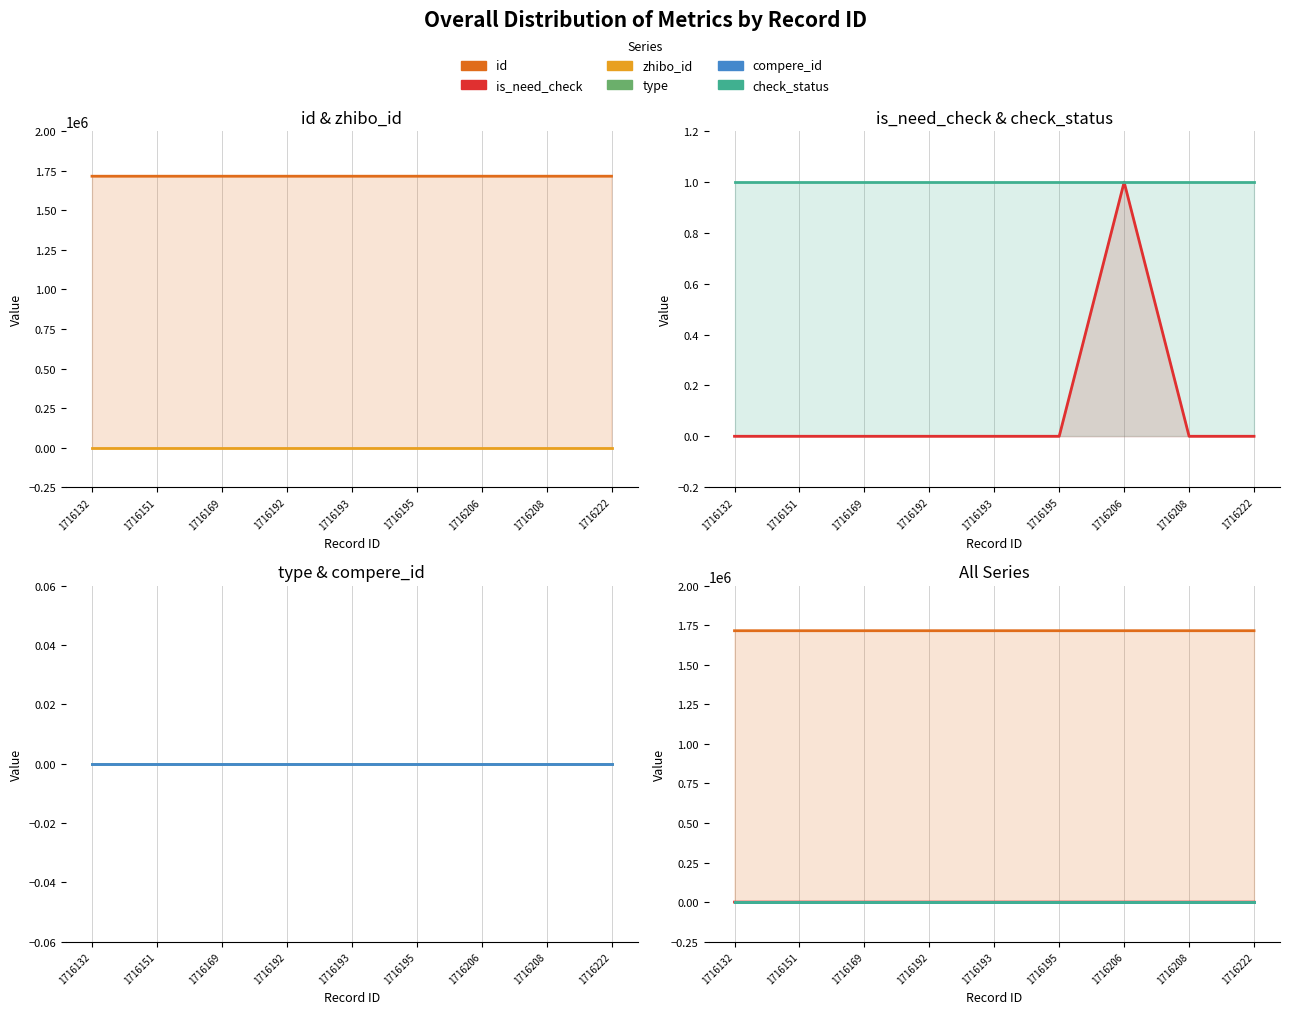

Is it true that check_status equals 0 at 1716195?

False